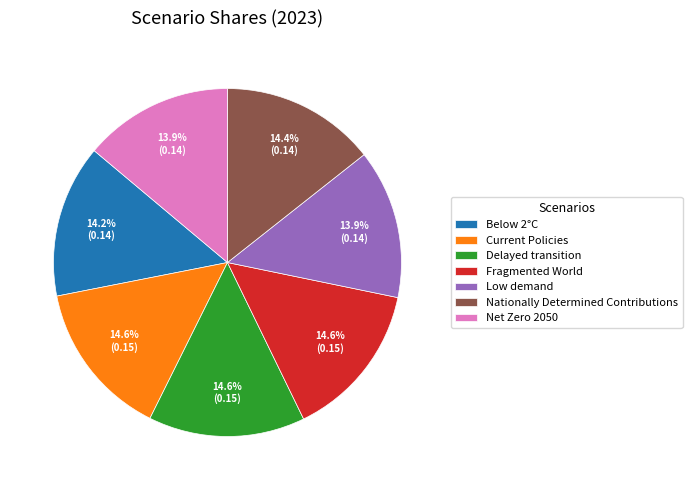

How much of the chart is everything except Fragmented World?

85.4%